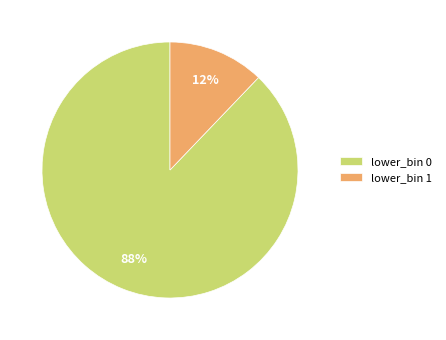

To the nearest percent, what is the average slice percentage?

50%